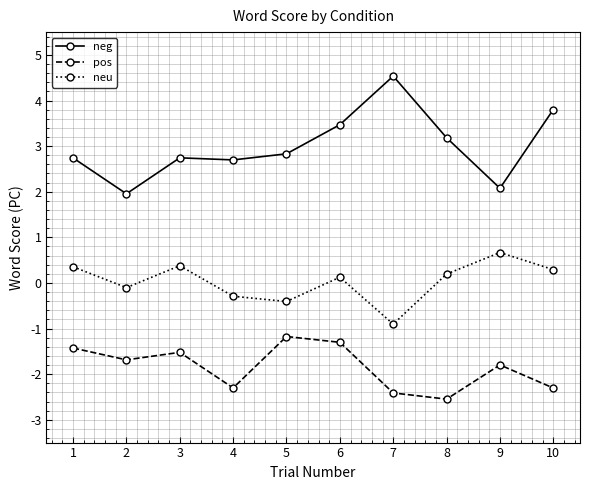

True or false: neu and neg cross at least once.

False